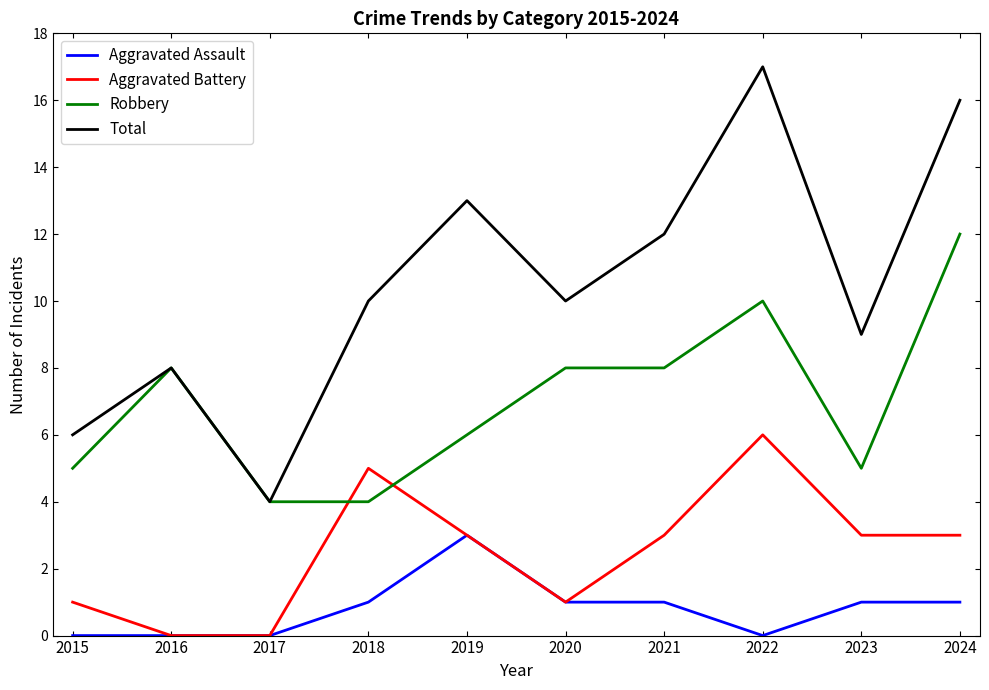

How many lines are shown in the chart?

4